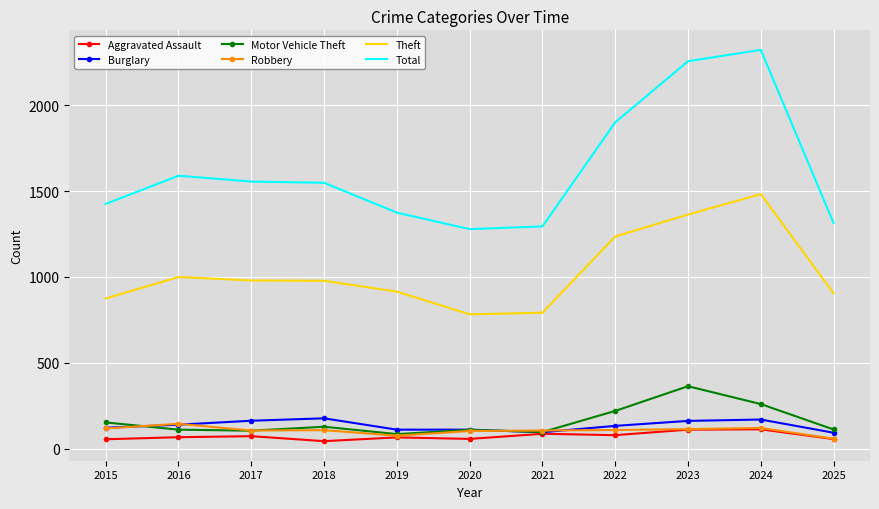

Between 2017 and 2025, which series saw the biggest shift?

Total